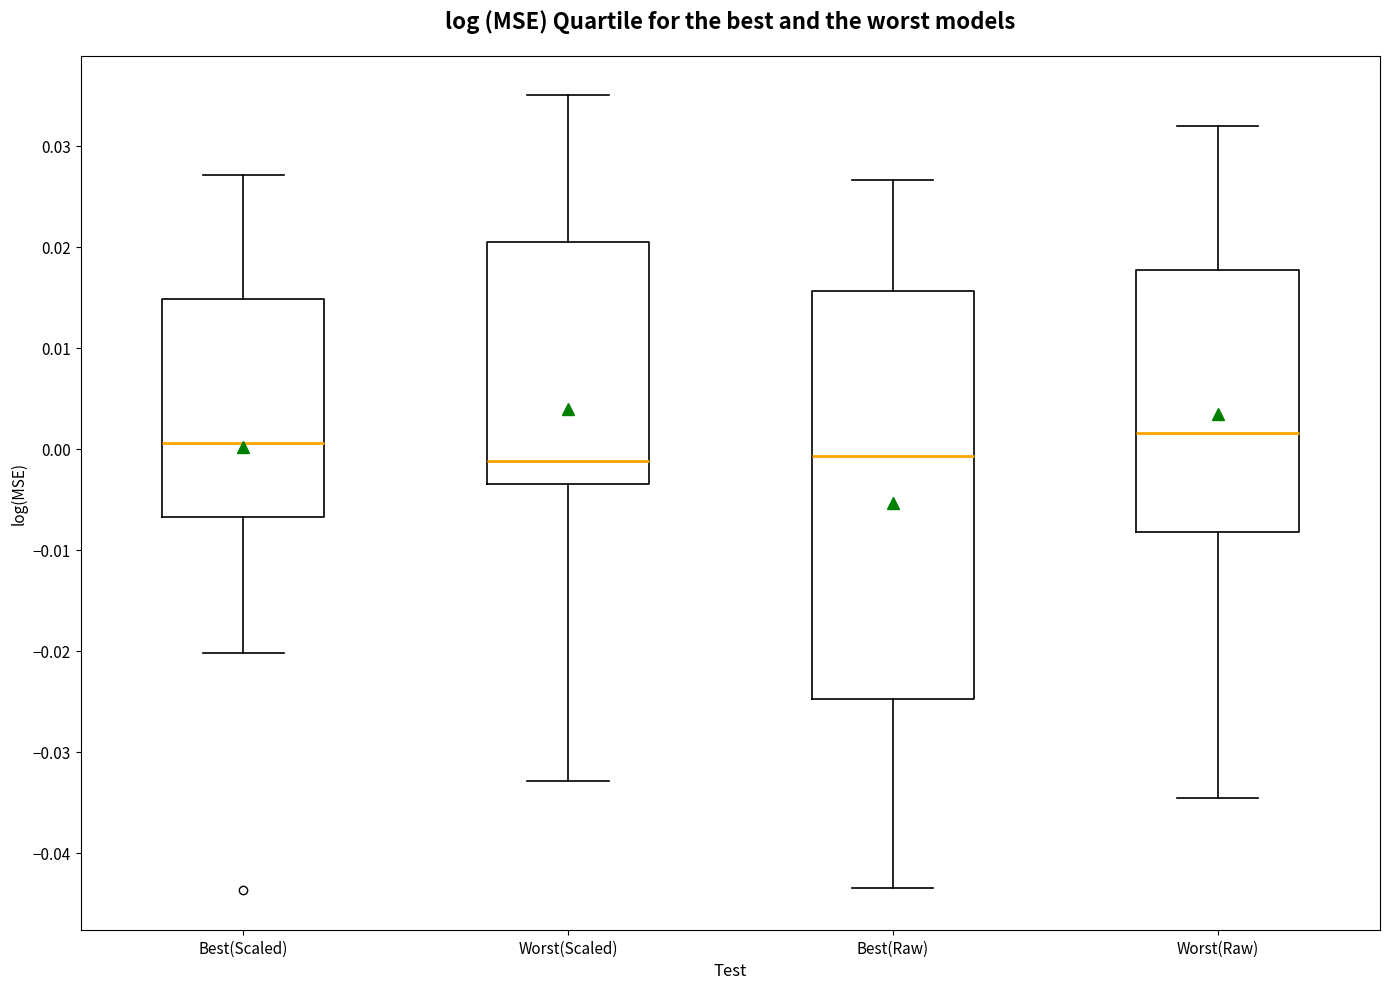

Which box is the tallest, from its lower edge to its upper edge?

Best(Raw)